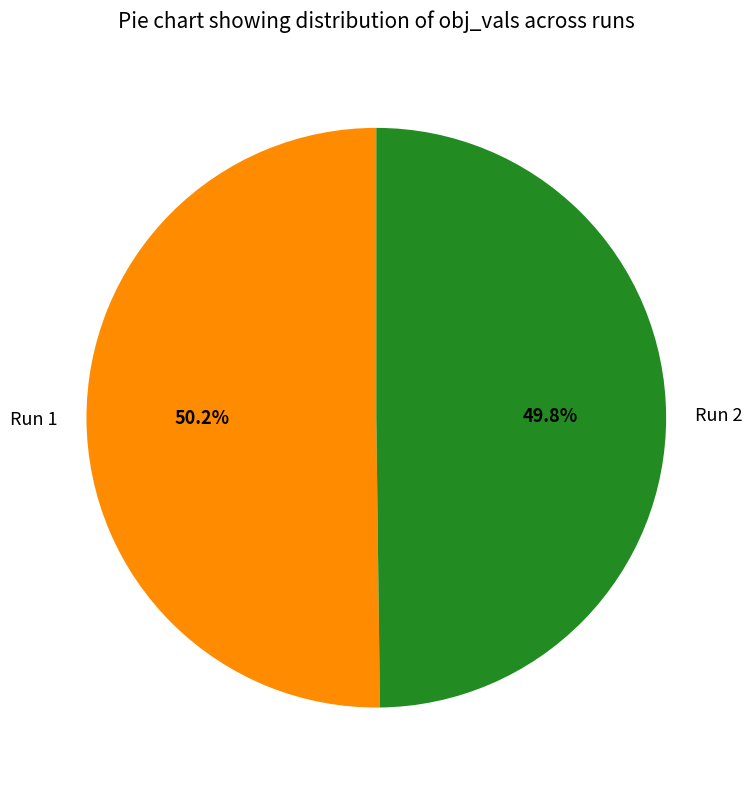

To the nearest percent, what is the average slice percentage?

50%